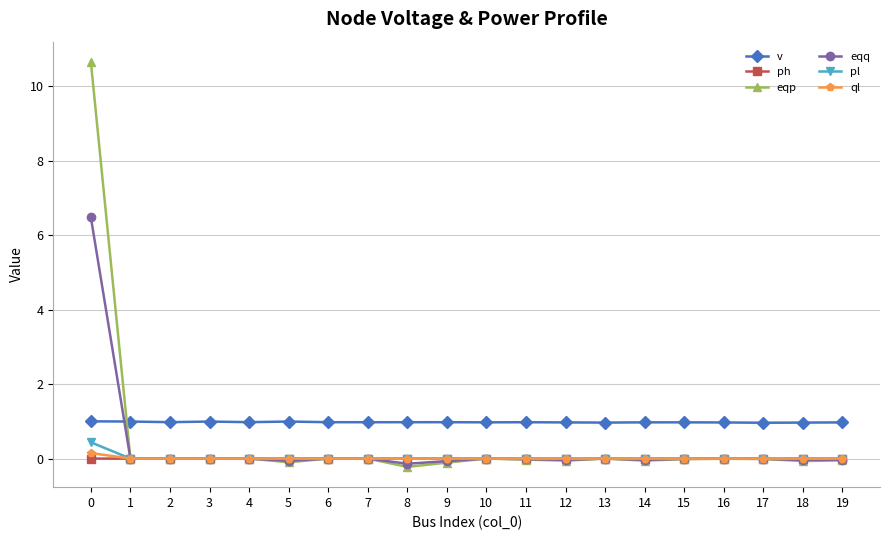

True or false: v and ph intersect in this chart.

False